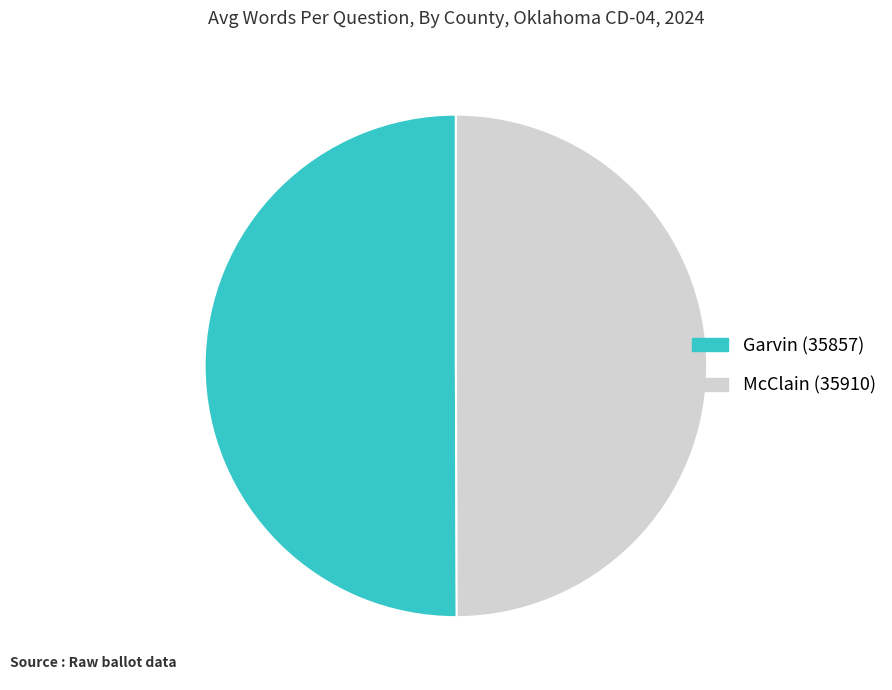

Count the number of slices in the pie.

2